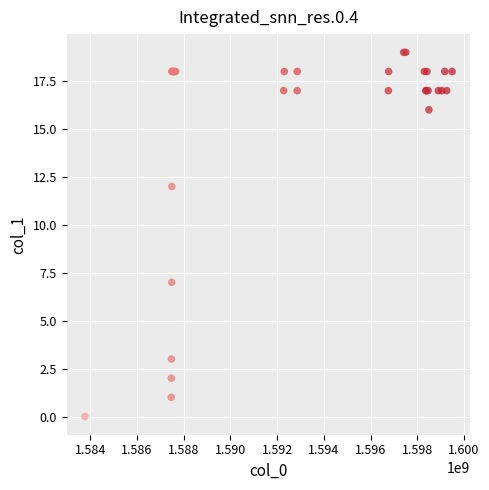

What Y value in the scatter plot is closest to 9?

7